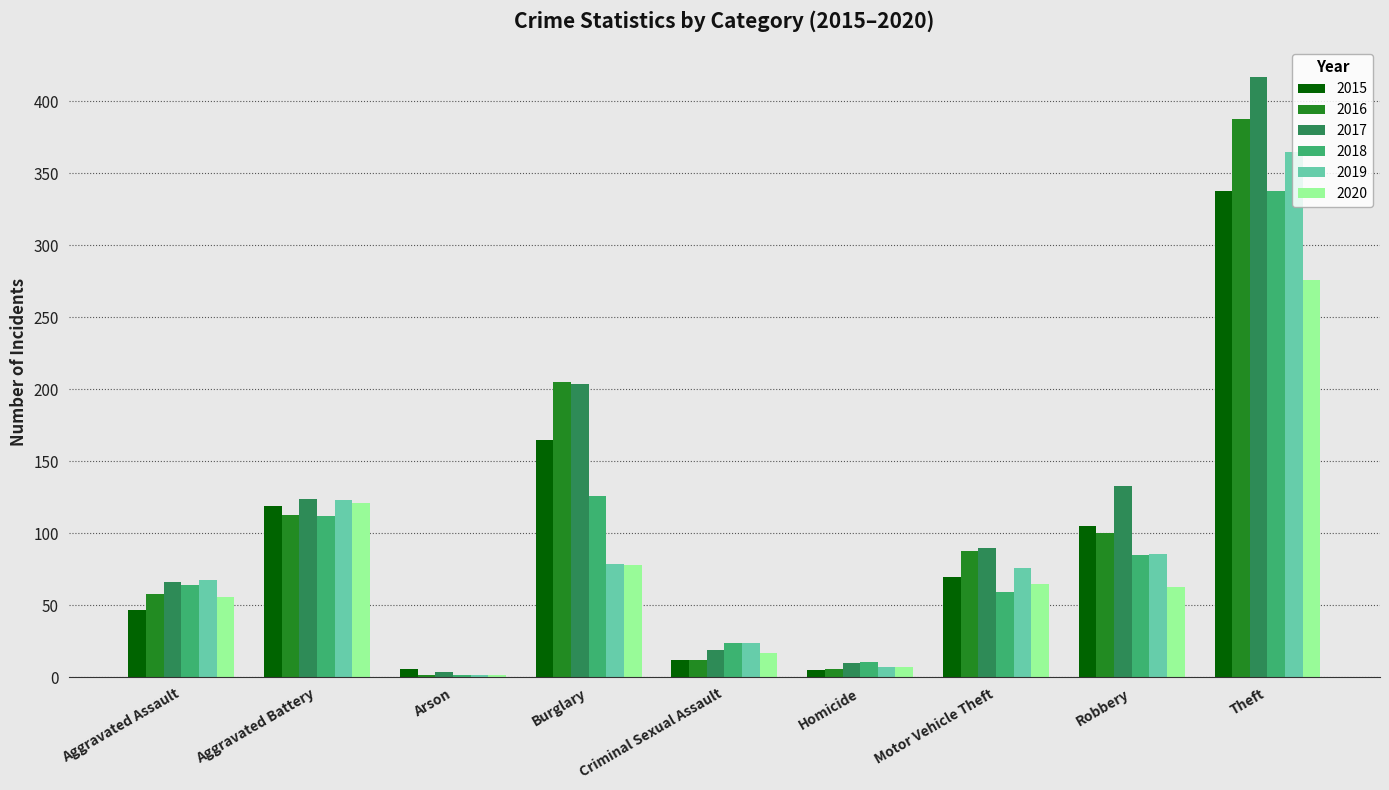

What is the approximate value of 2016 at Motor Vehicle Theft?

88